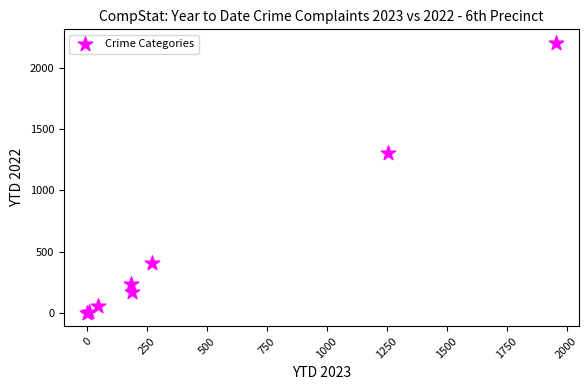

What Y value in the scatter plot is closest to 1103?

1306